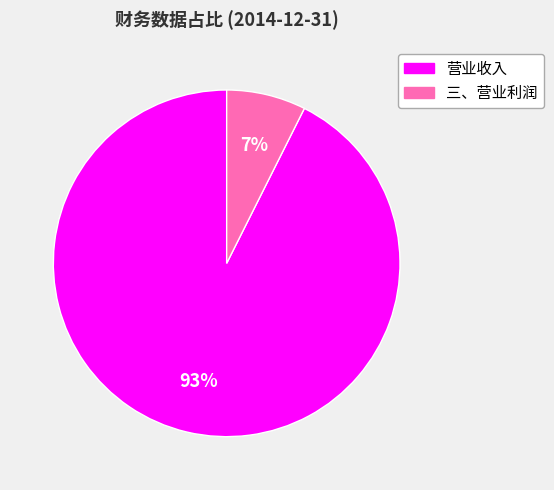

Is the sum of 三、营业利润 and 营业收入 greater than half?

Yes